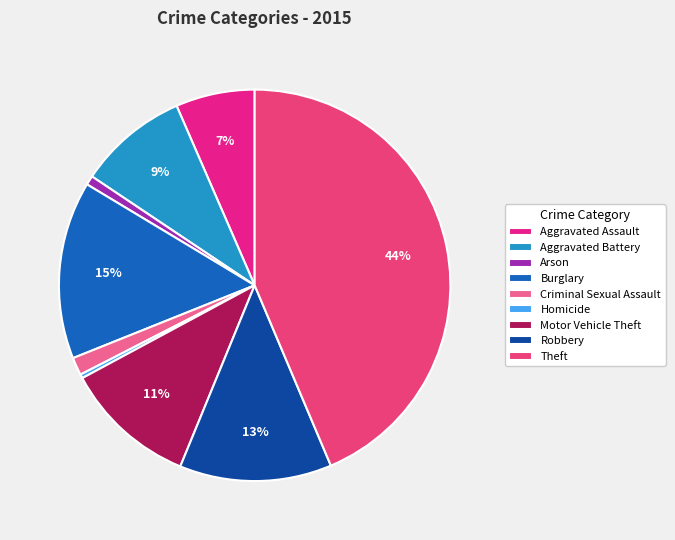

To the nearest percent, what is the difference between the largest and smallest slice percentages?

43%